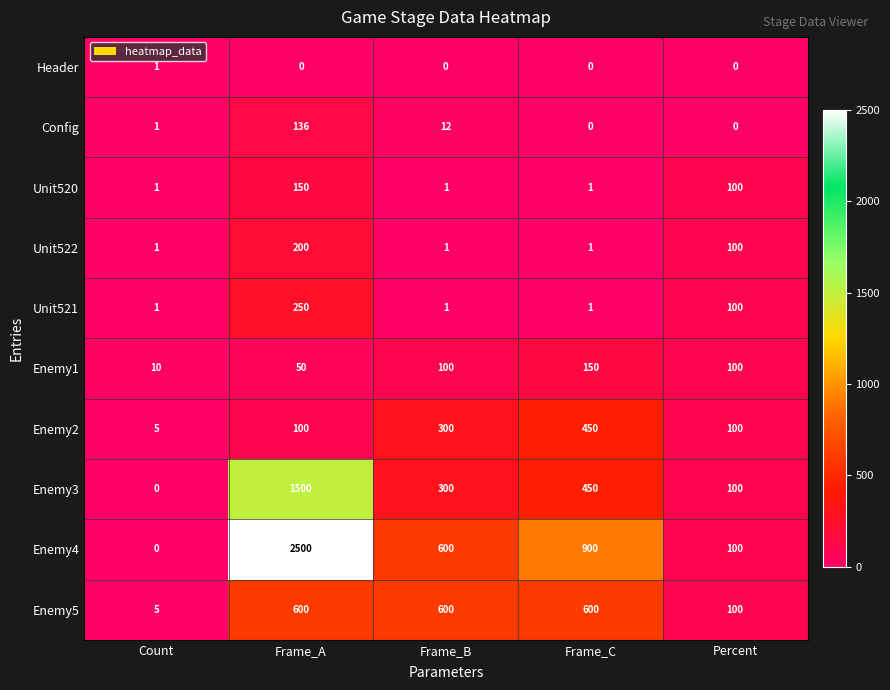

Which series has the largest range (max minus min)?

Enemy4